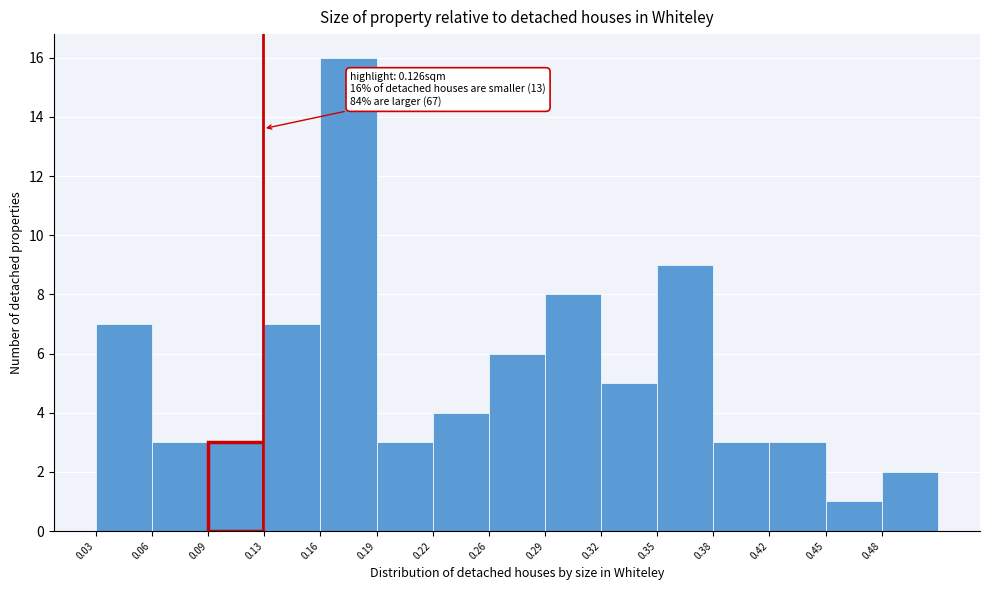

Over which range of the x-axis is the bar tallest?

0.160 to 0.190